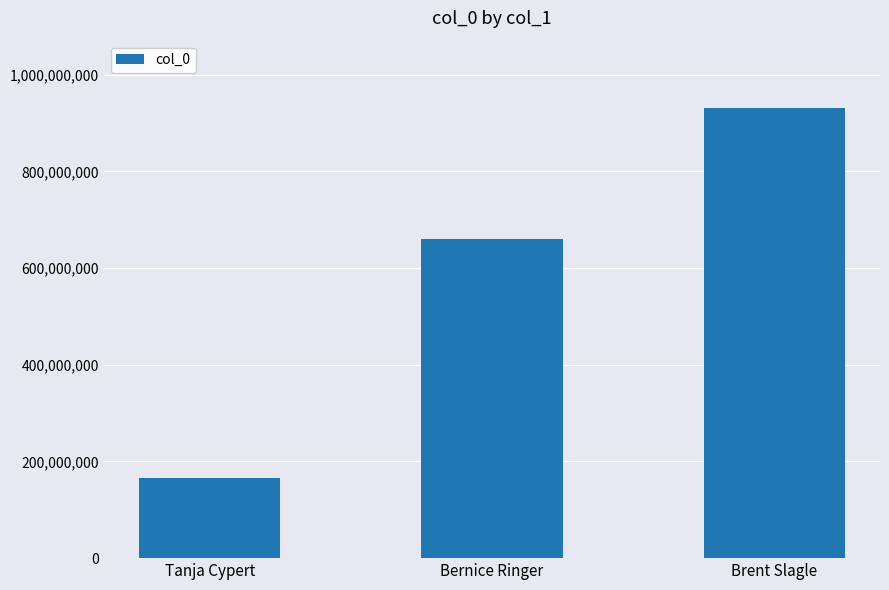

How many data points are less than 660166834?

1